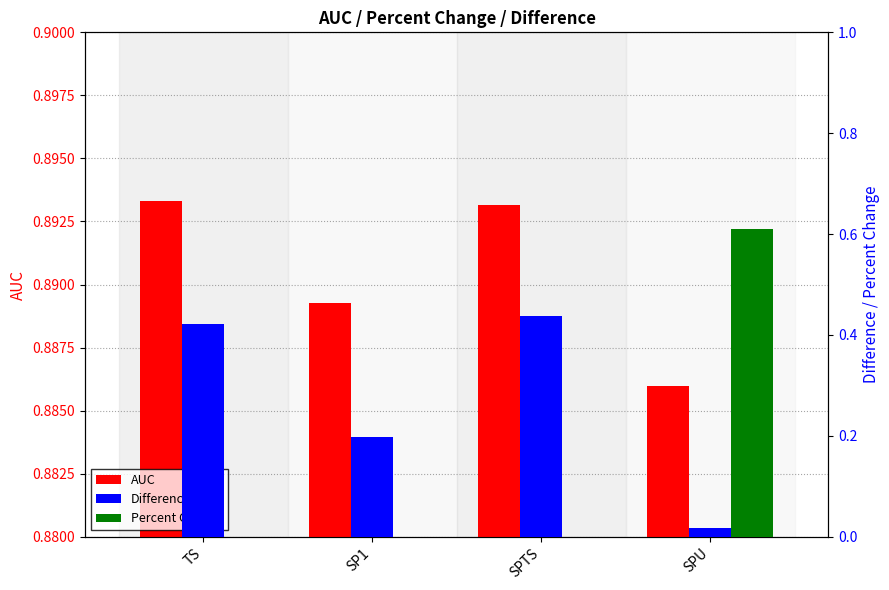

What is the difference between the highest and lowest values at TS?

0.9